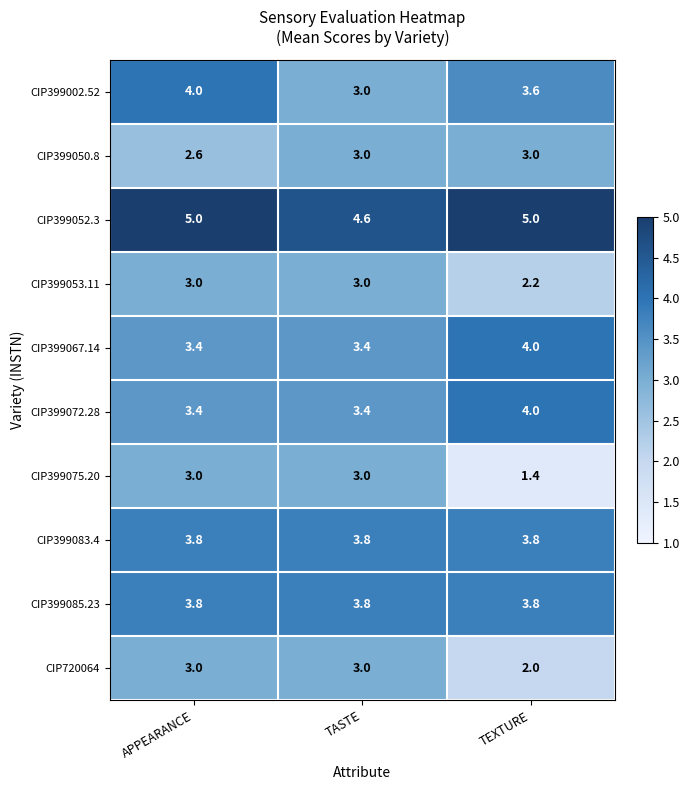

At how many categories does at least one series exceed 2?

3